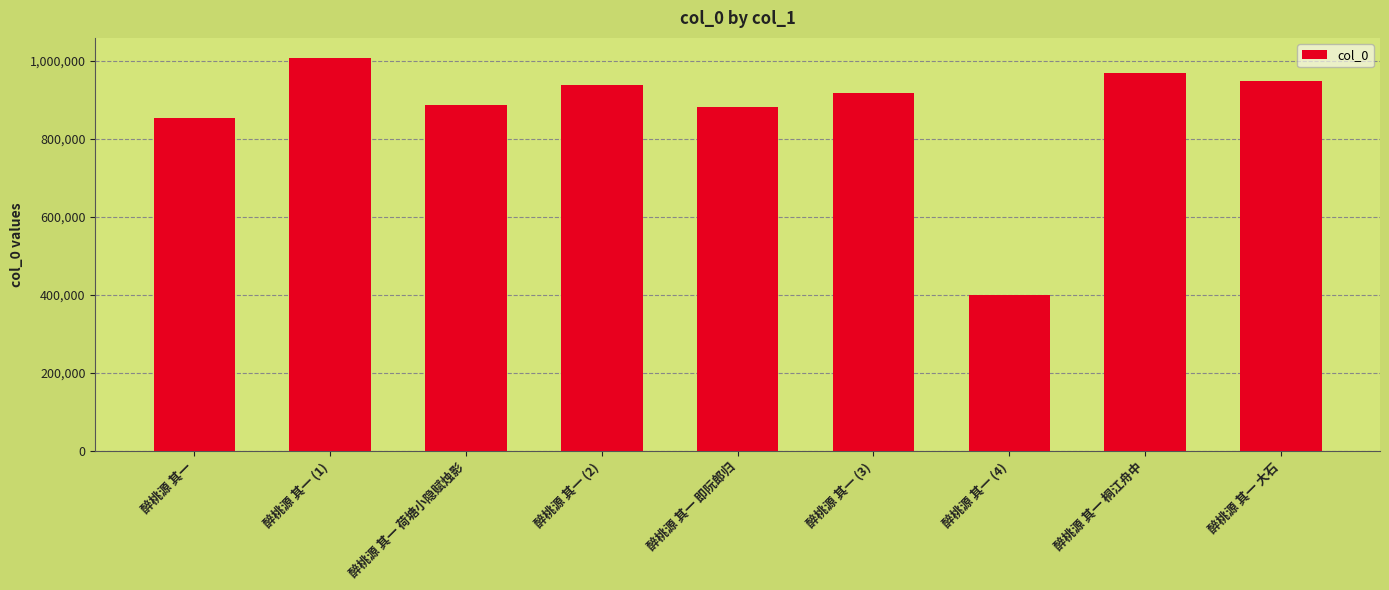

What is the sum of all values?

7805504